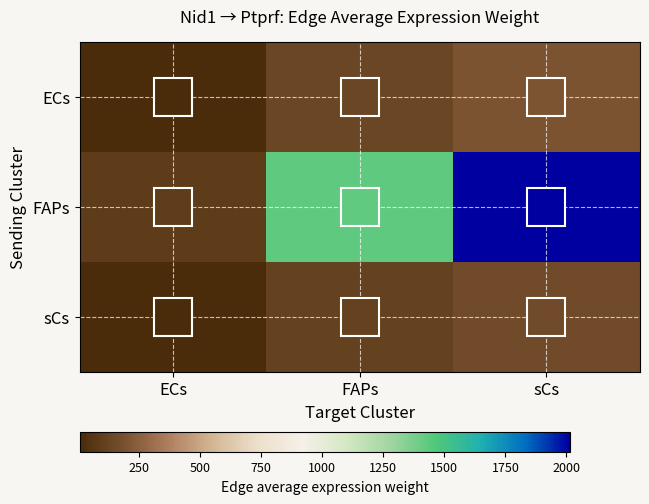

What is the minimum value for ECs?

8.5